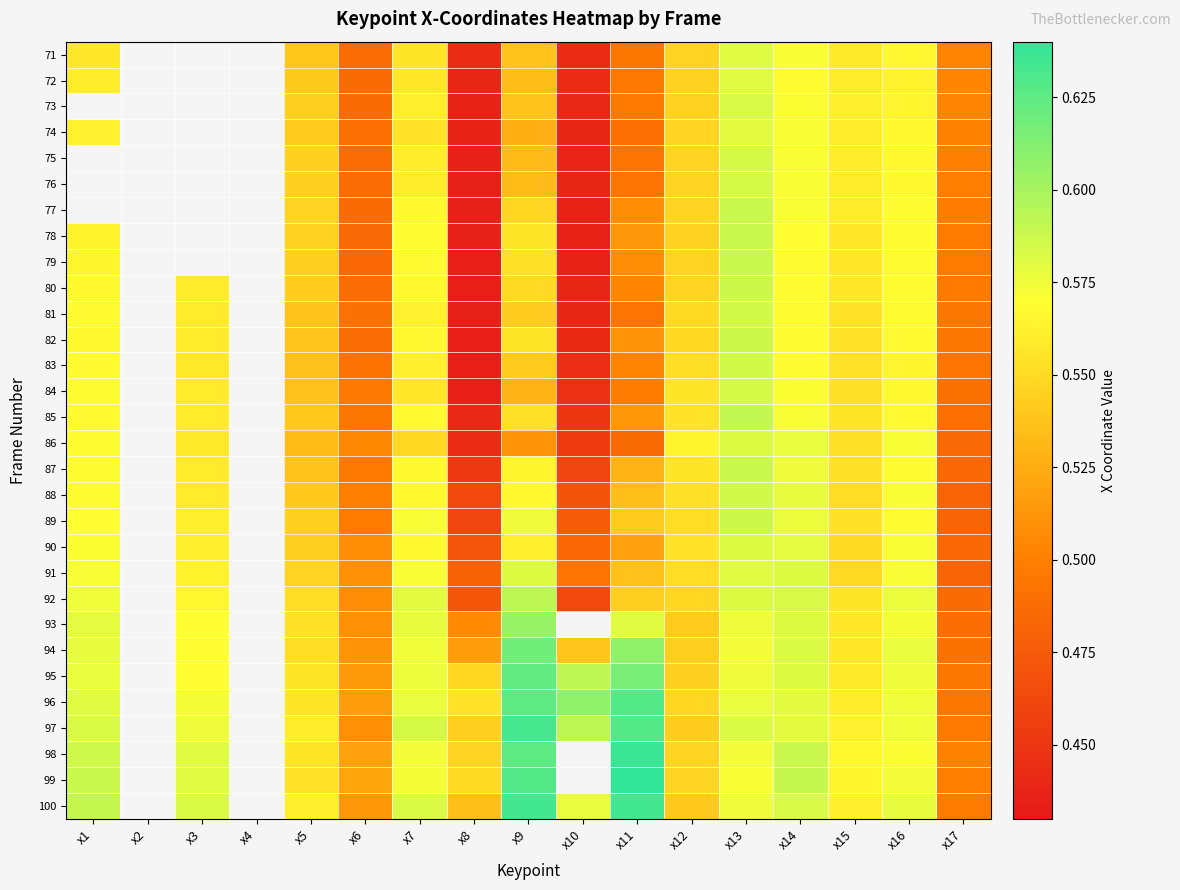

At which category does the chart reach its peak across all series?

x11